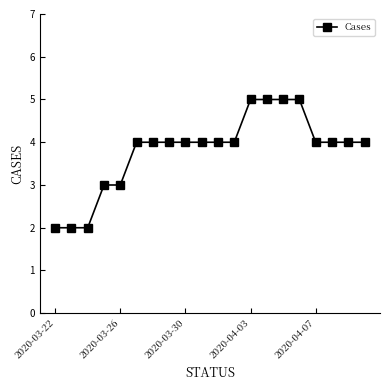

What is the value of the 1st point from the left?

2